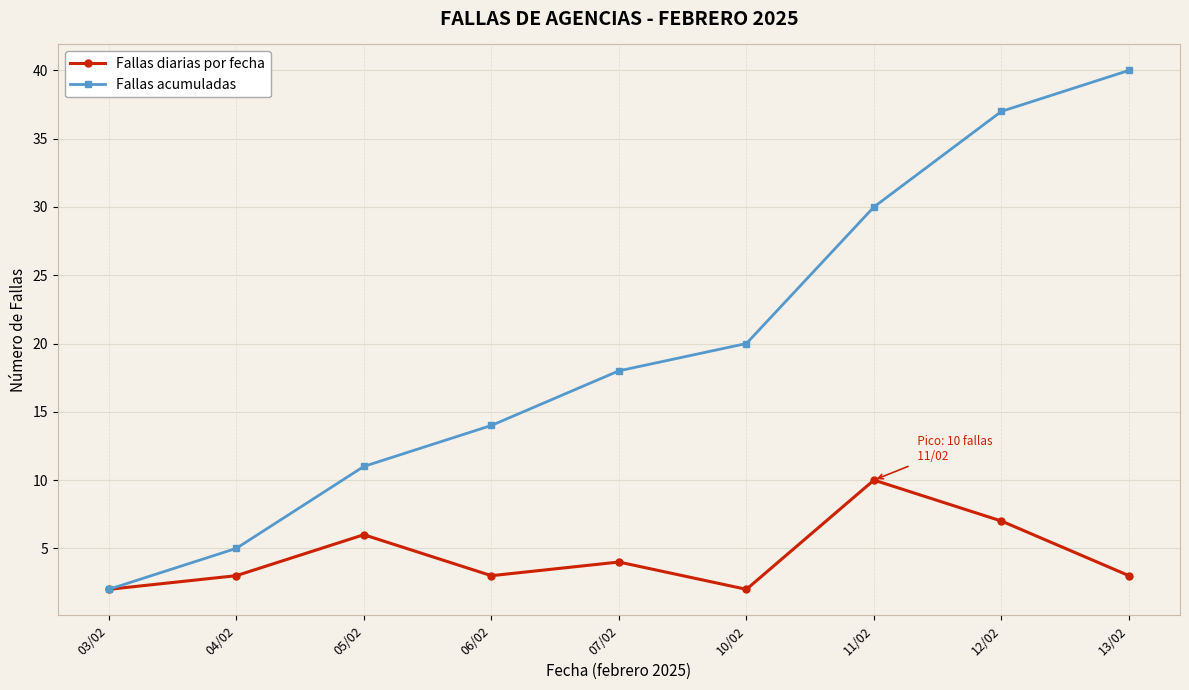

What is the difference between the highest and lowest values at 06/02?

11